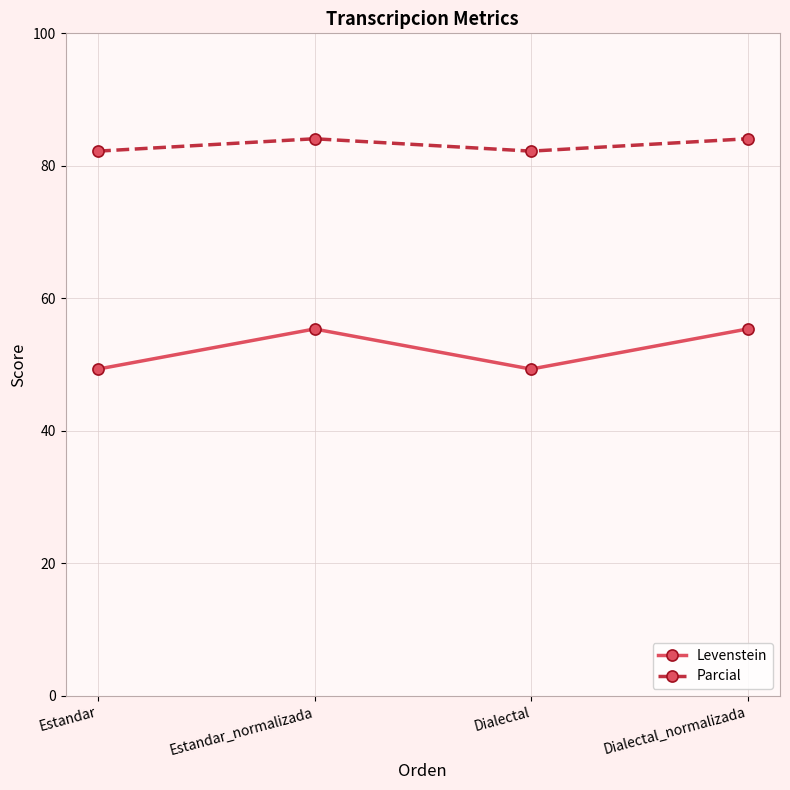

What value does the Levenstein series have at Estandar?

49.3